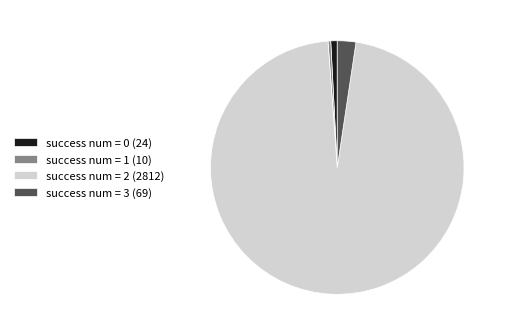

Is there any slice that represents more than half of the pie?

Yes